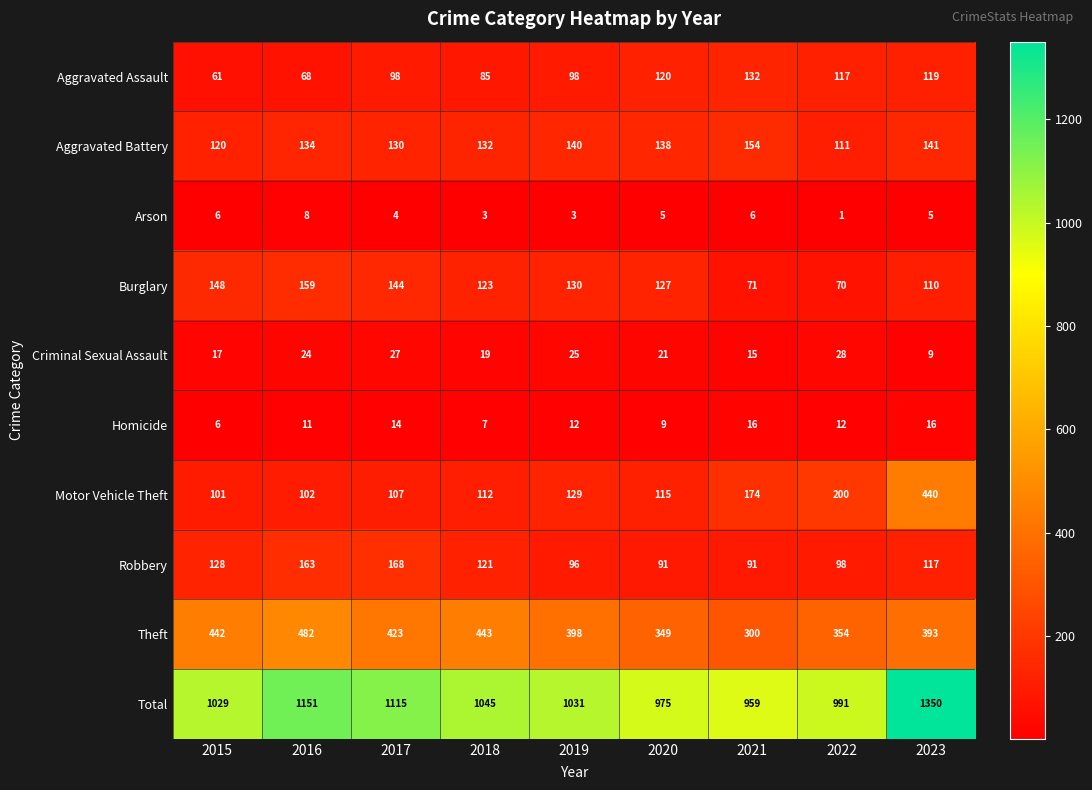

At 2022, list the series in order from smallest to largest.

Arson, Homicide, Criminal Sexual Assault, Burglary, Robbery, Aggravated Battery, Aggravated Assault, Motor Vehicle Theft, Theft, Total